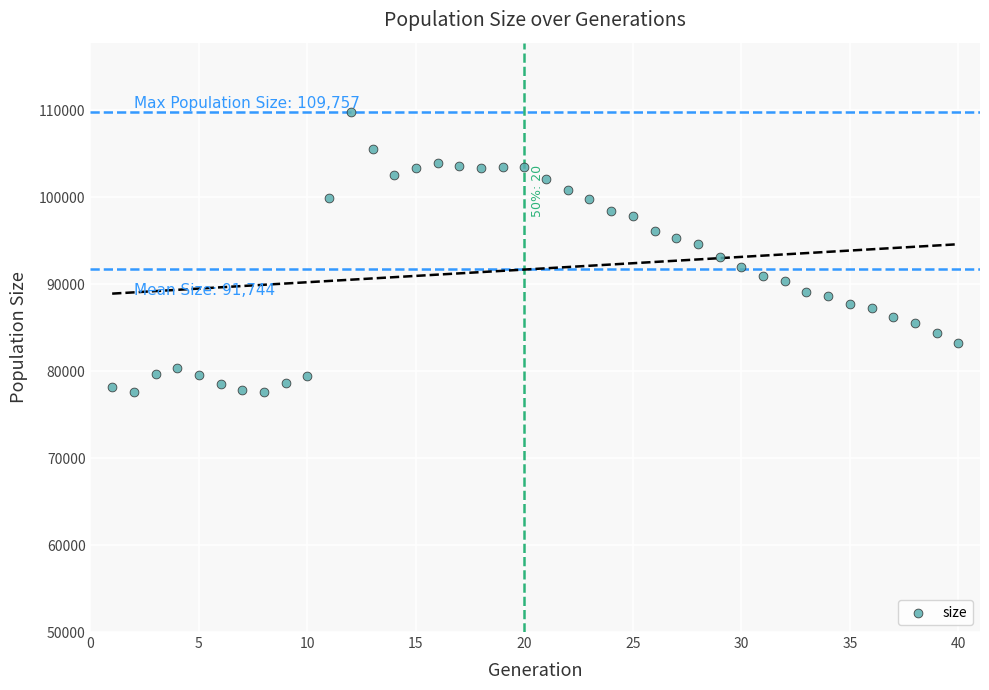

What is the range of X values (max minus min)?

39